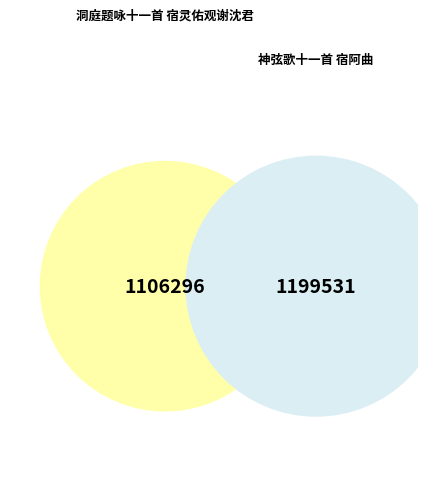

Is it true that 洞庭题咏十一首 宿灵佑观谢沈君 is 48% of the pie?

True